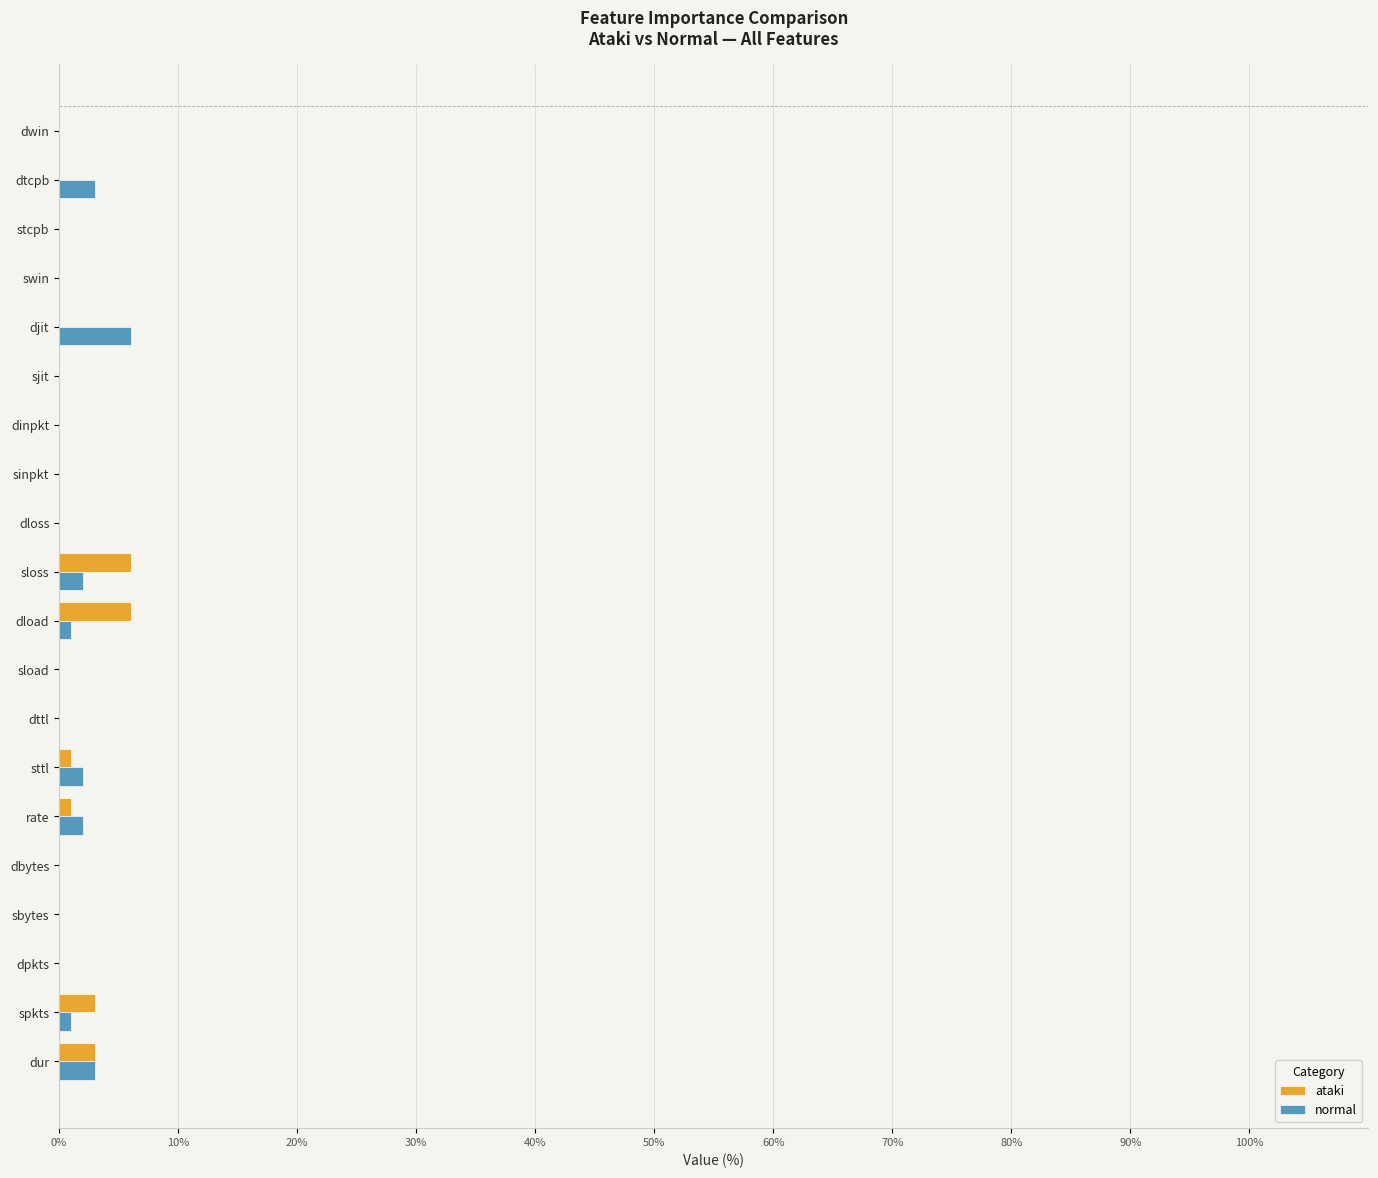

What are all the series names shown in the legend?

ataki, normal